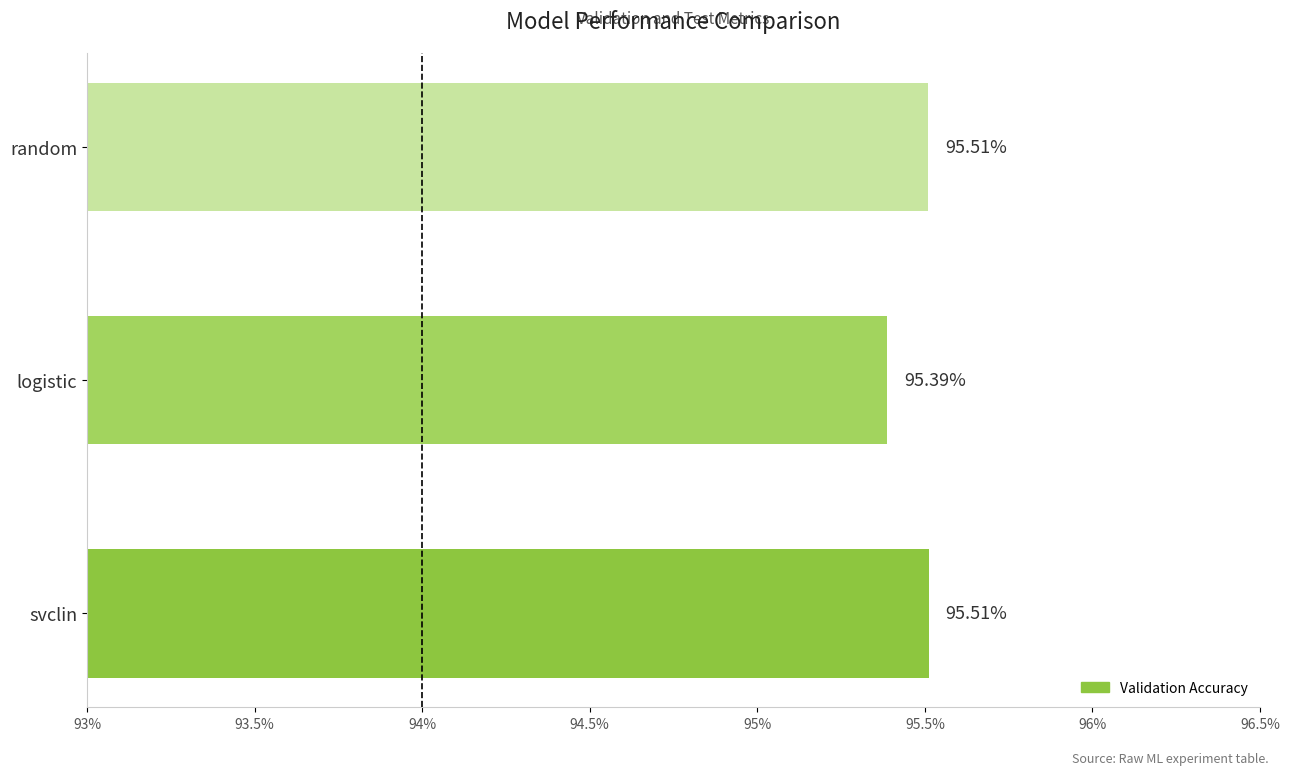

Between svclin and logistic, which is larger?

svclin